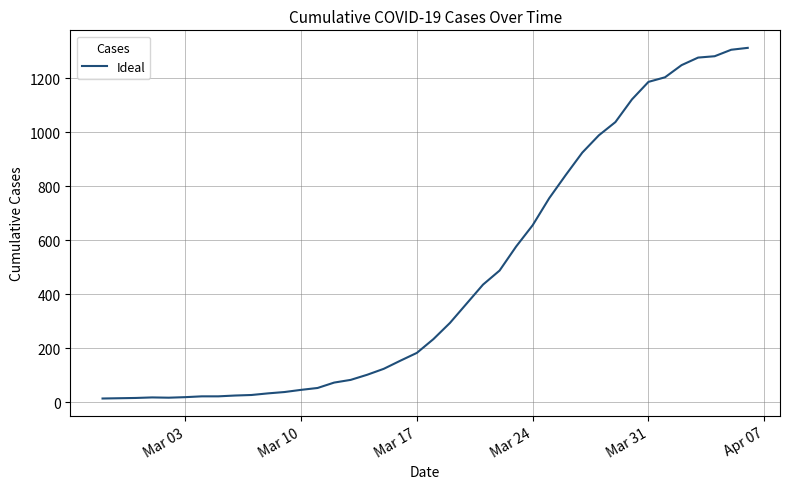

What is the difference between the maximum and minimum values?

1299